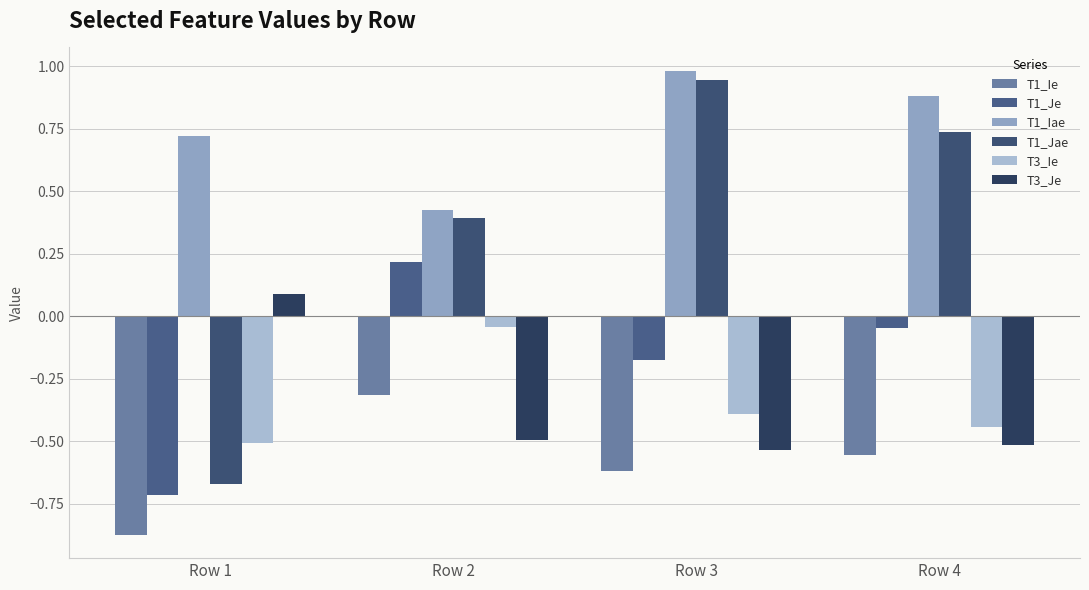

What are all the series names shown in the legend?

T1_Ie, T1_Je, T1_Iae, T1_Jae, T3_Ie, T3_Je